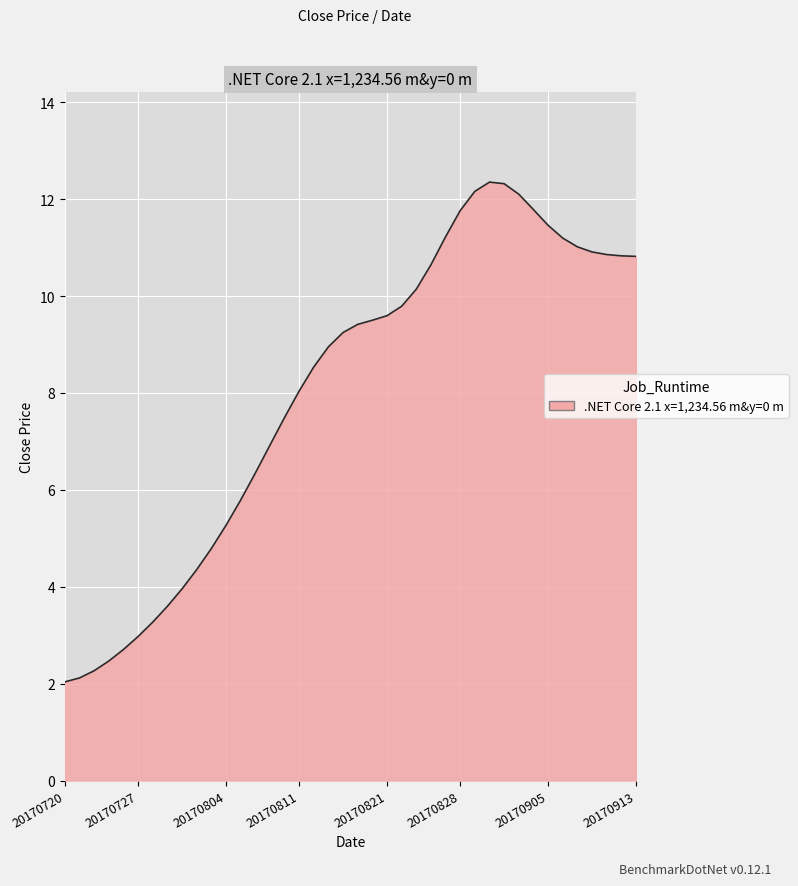

What is the greatest value displayed?

12.4